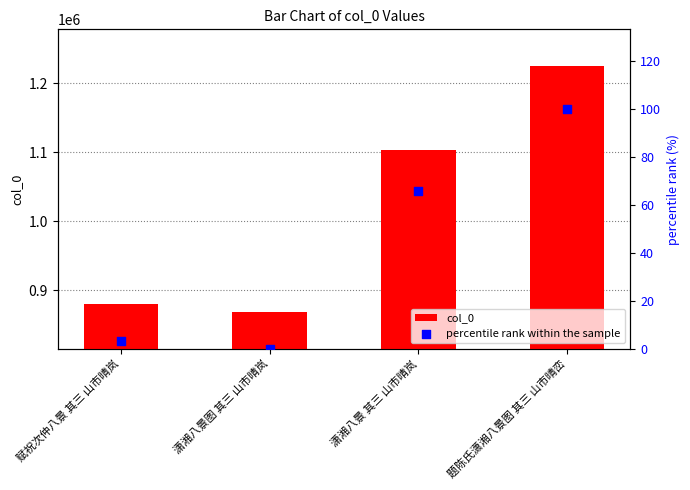

Which series contains the lowest Y value?

percentile rank within the sample